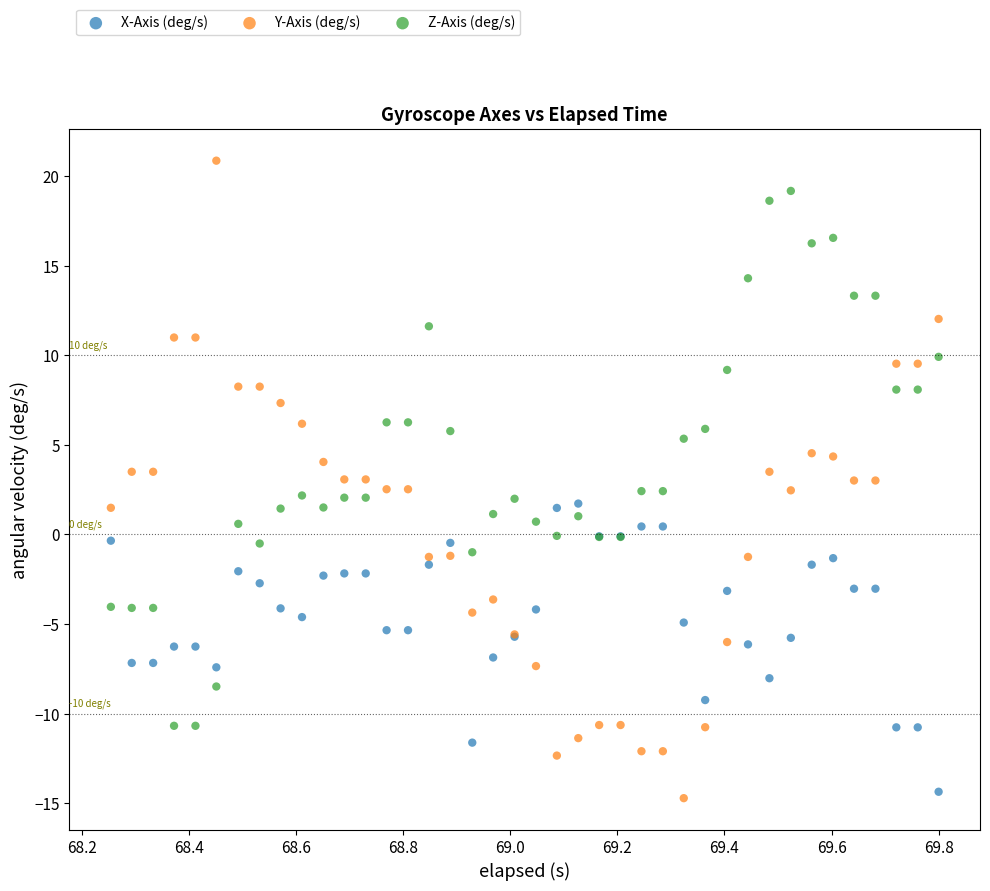

Which series contains the highest Y value?

Y-Axis (deg/s)